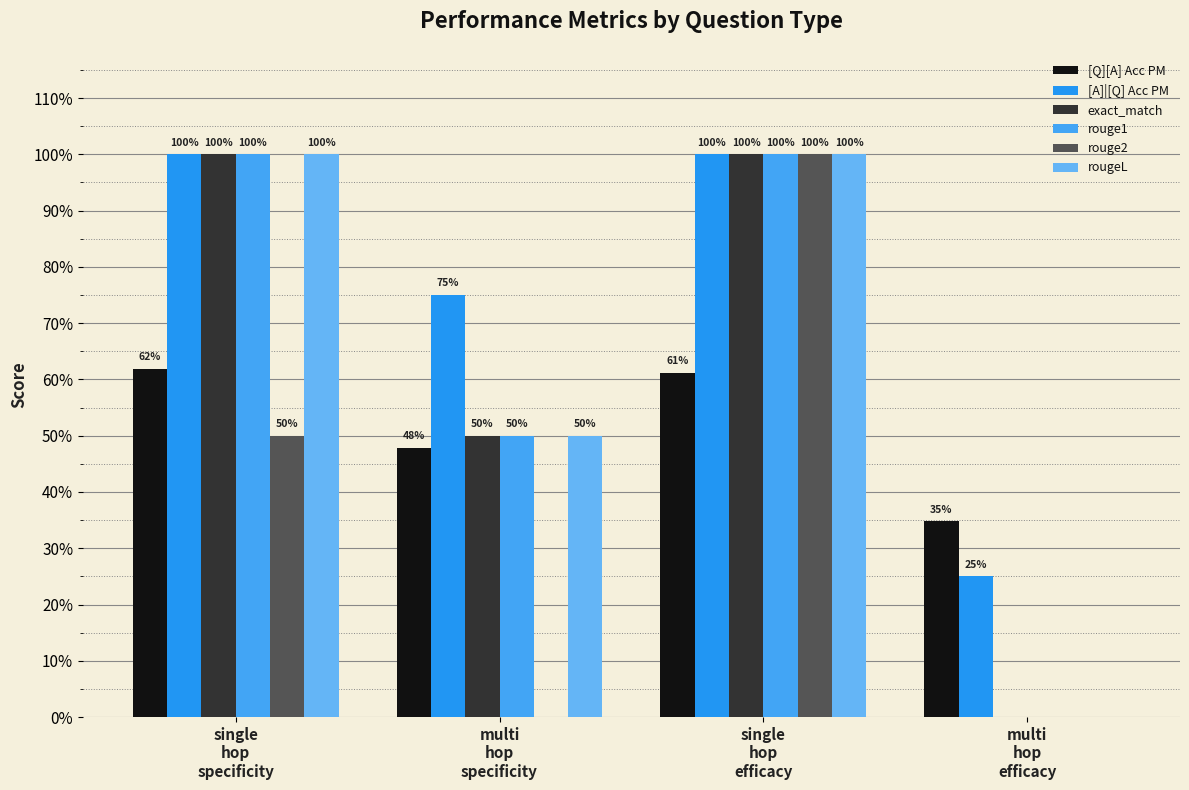

Rank the categories by exact_match value from highest to lowest.

single
hop
specificity, single
hop
efficacy, multi
hop
specificity, multi
hop
efficacy